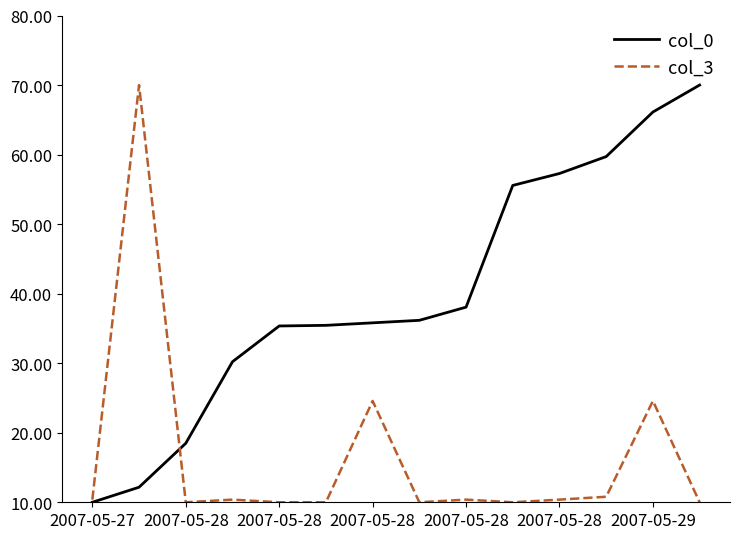

How many categories are shown in the chart?

14